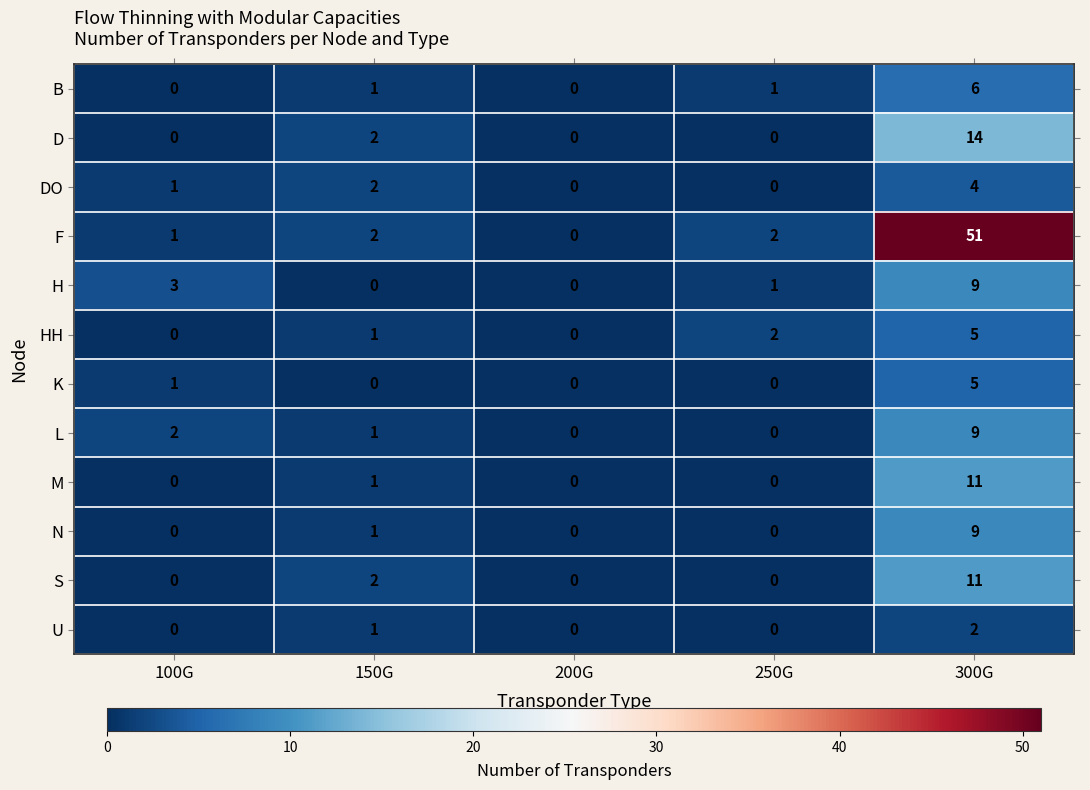

At how many categories does at least one series exceed 34?

1